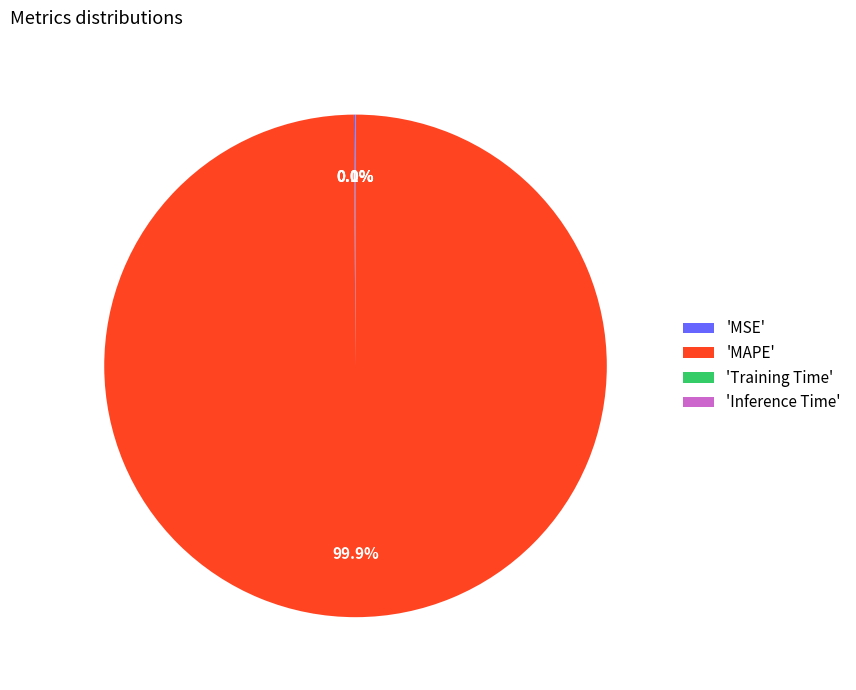

Which slice represents more than half of the pie?

'MAPE'